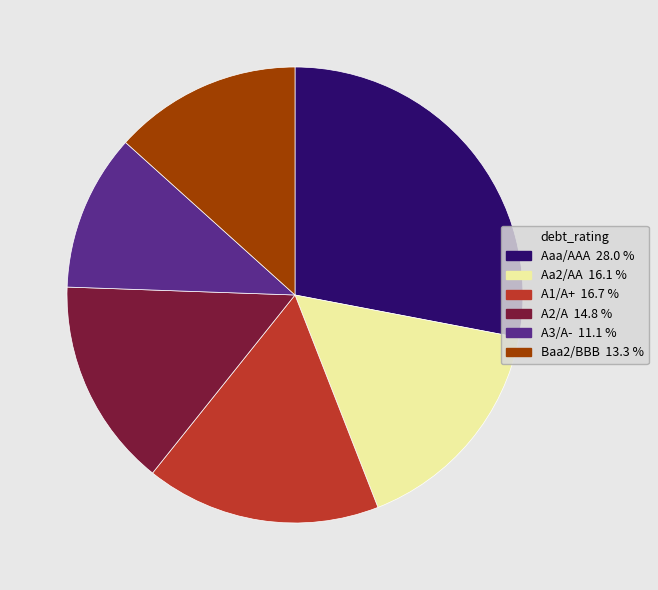

Is the sum of Aa2/AA and Aaa/AAA greater than half?

No